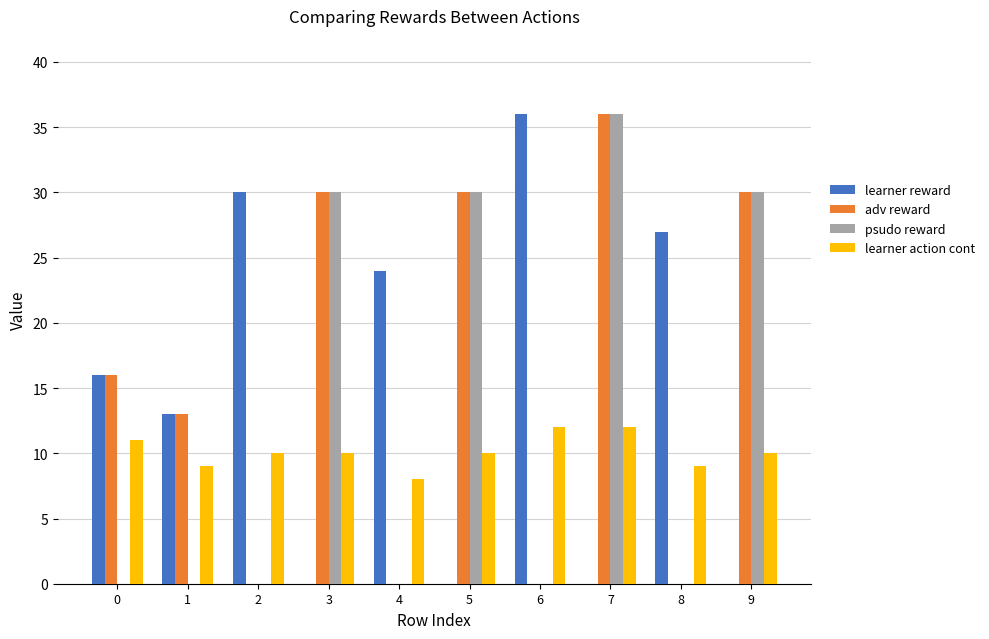

How many data points does each series have?

10